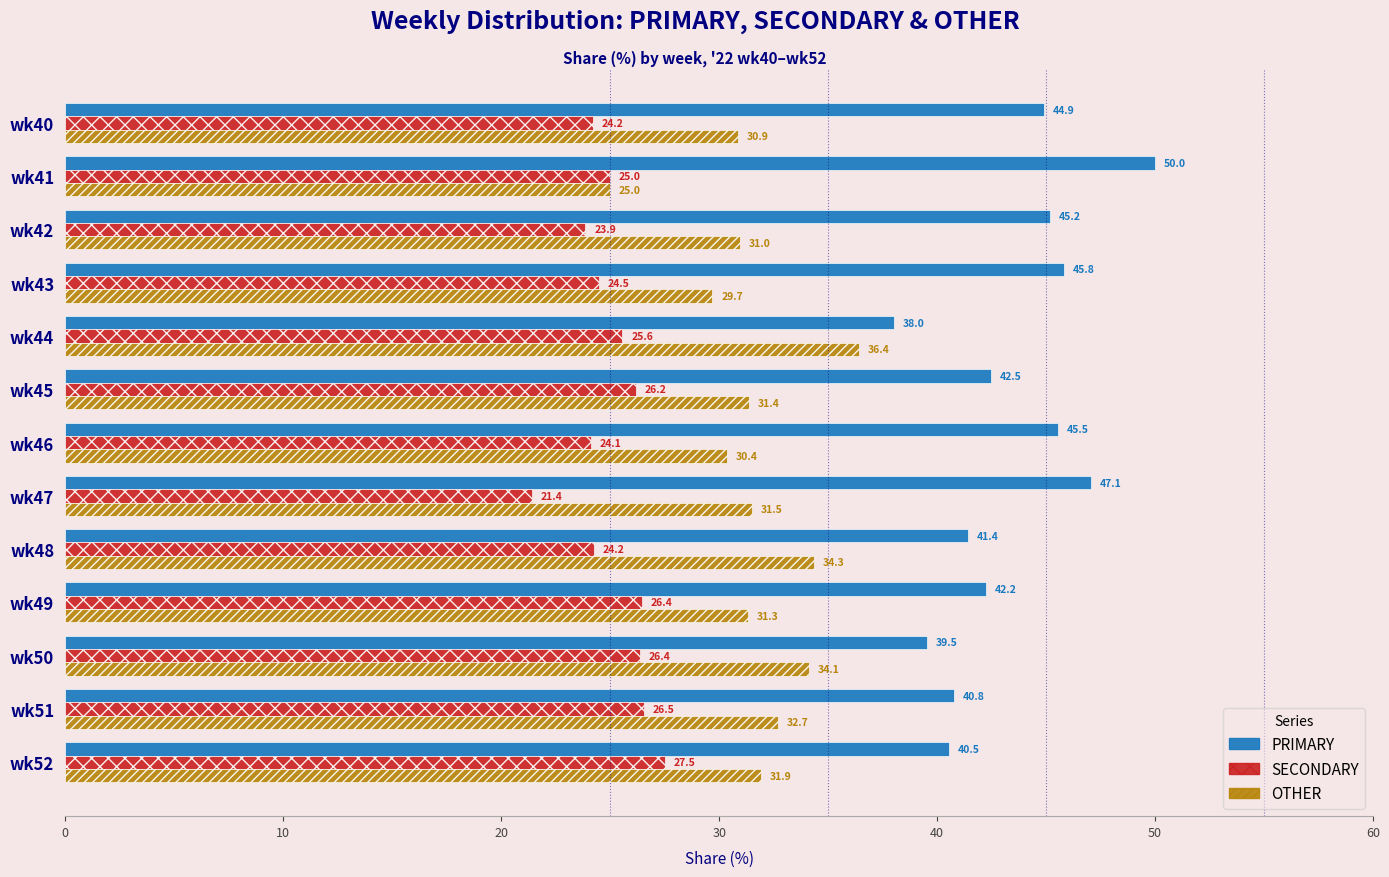

The value of SECONDARY at wk48 is 24.2. True or false?

True